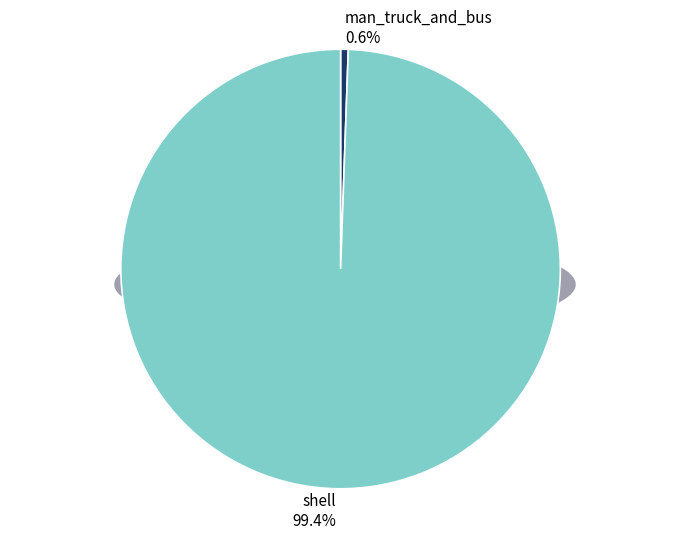

To the nearest percent, what is the average slice percentage?

50%